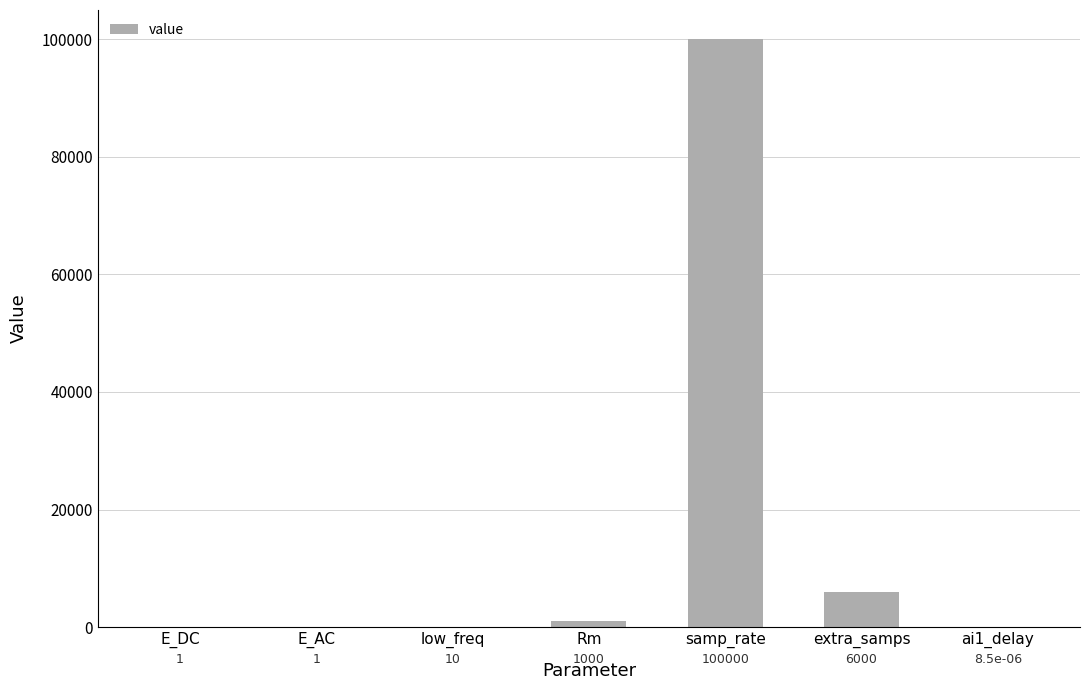

Where is the data nearest to the value 50000?

extra_samps